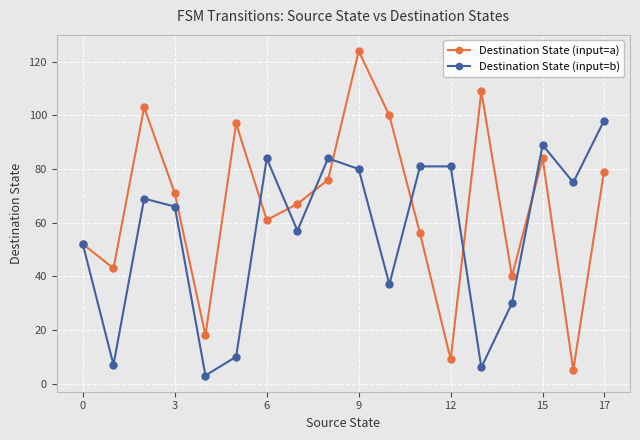

What is the minimum value shown in the chart?

3